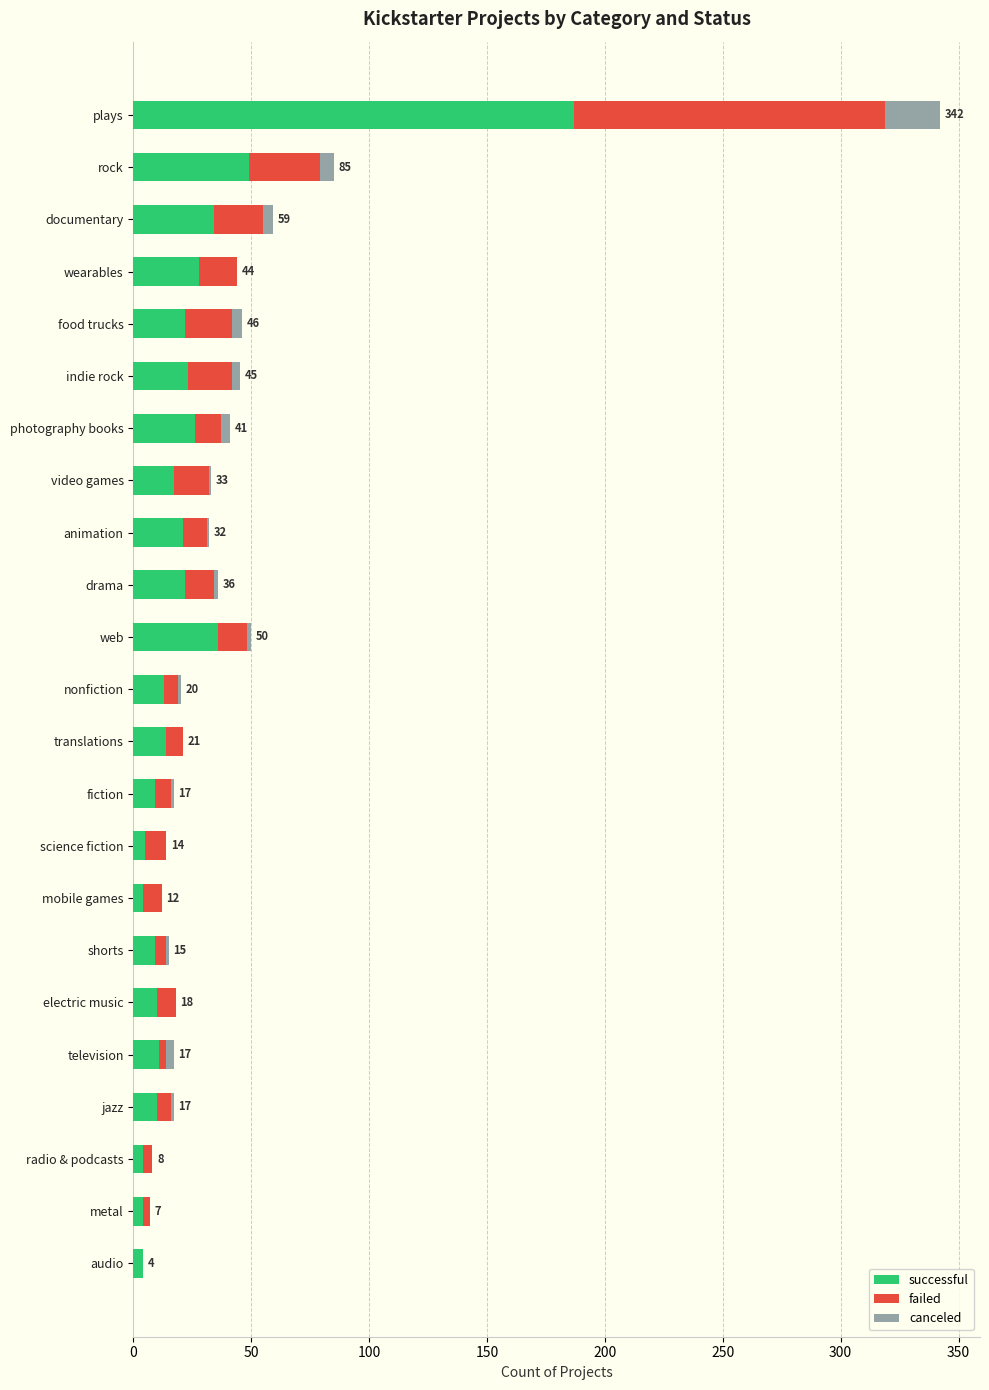

Which category has the highest value in the successful series?

plays